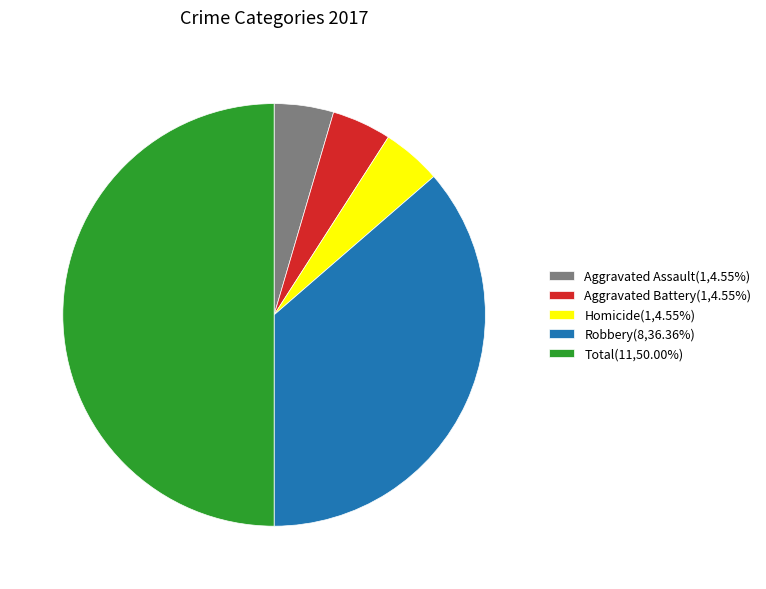

Approximately how many times larger is the value at Aggravated Battery(1,4.55%) compared to Aggravated Assault(1,4.55%)?

1.0